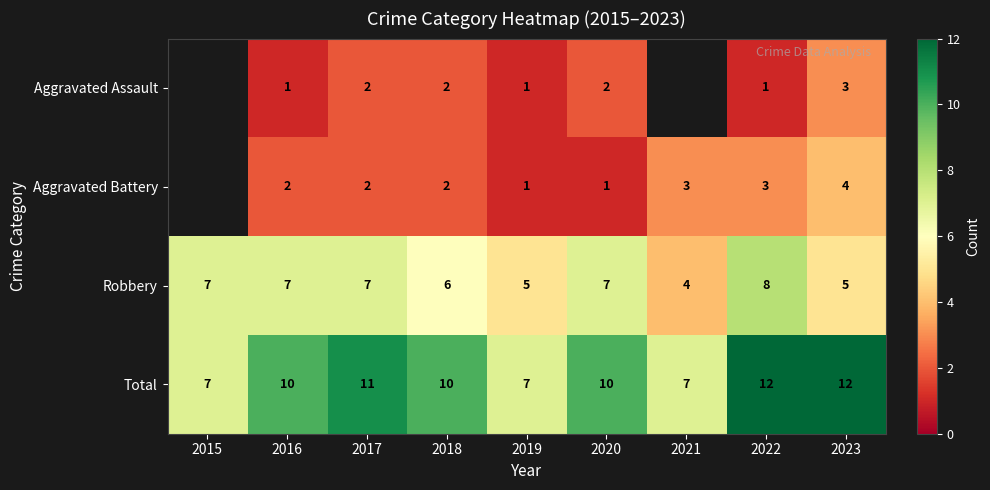

At which category does the chart reach its peak across all series?

2022